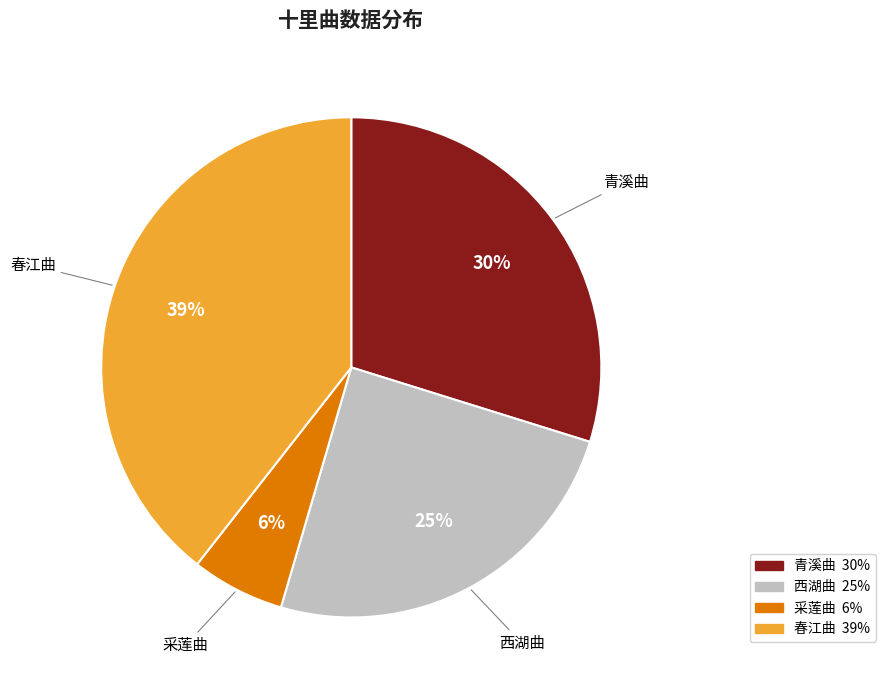

Is there a majority slice in this chart?

No